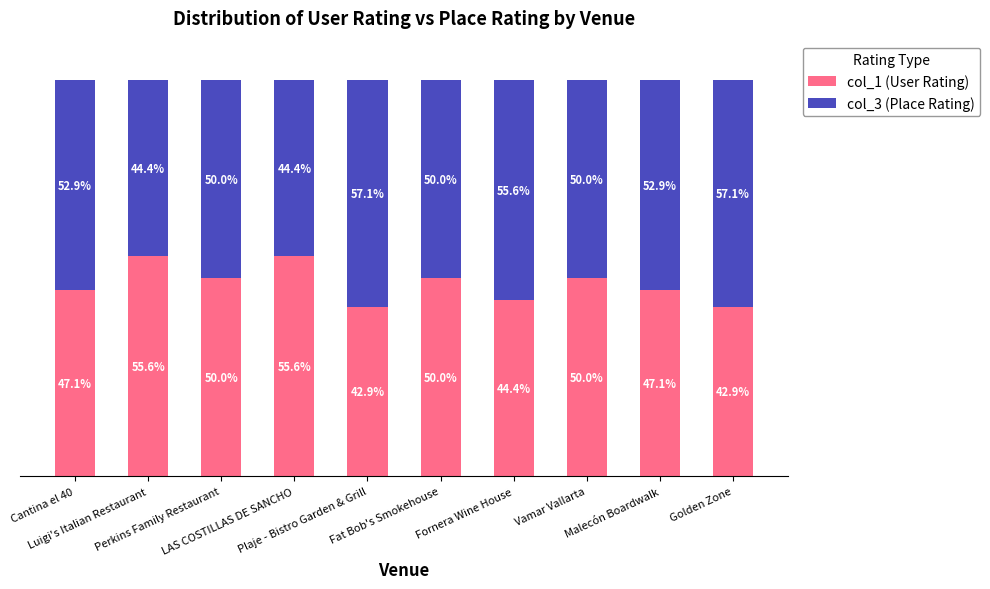

Which has a higher value, Luigi's Italian Restaurant or Fat Bob's Smokehouse?

Luigi's Italian Restaurant